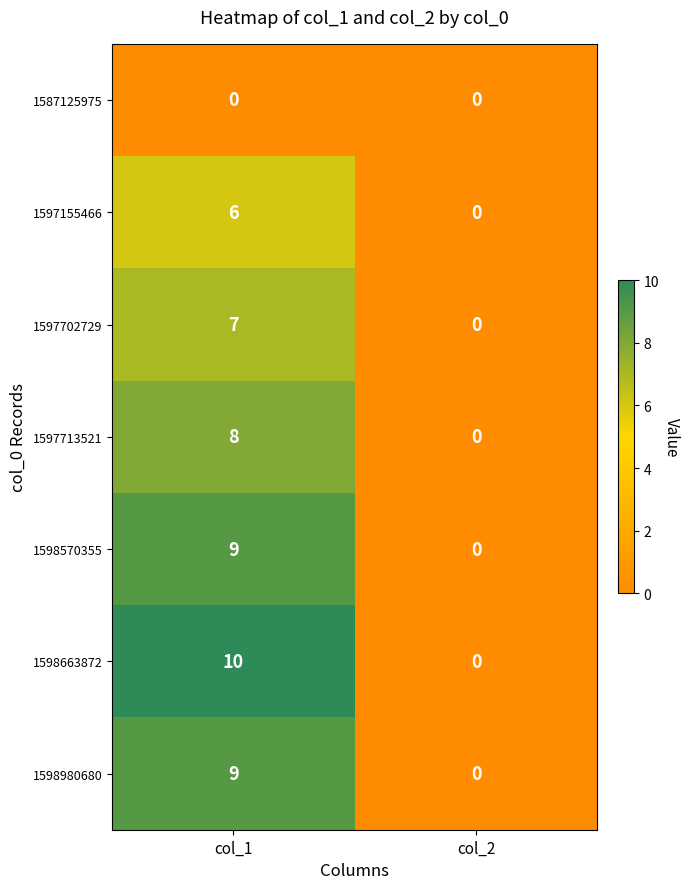

Rank the categories by 1597702729 value from highest to lowest.

col_1, col_2